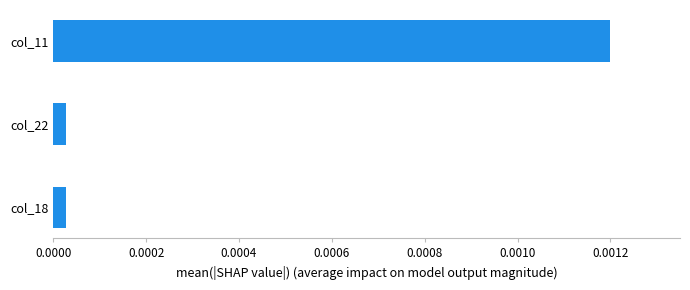

Between col_22 and col_11, which is larger?

col_11